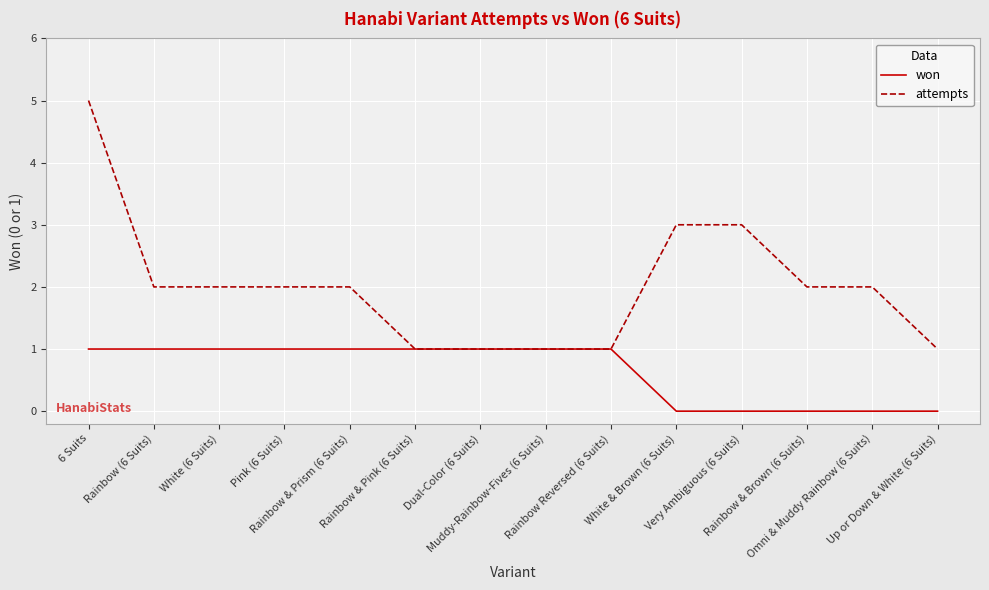

Rank the series at White (6 Suits) from lowest to highest value.

won, attempts